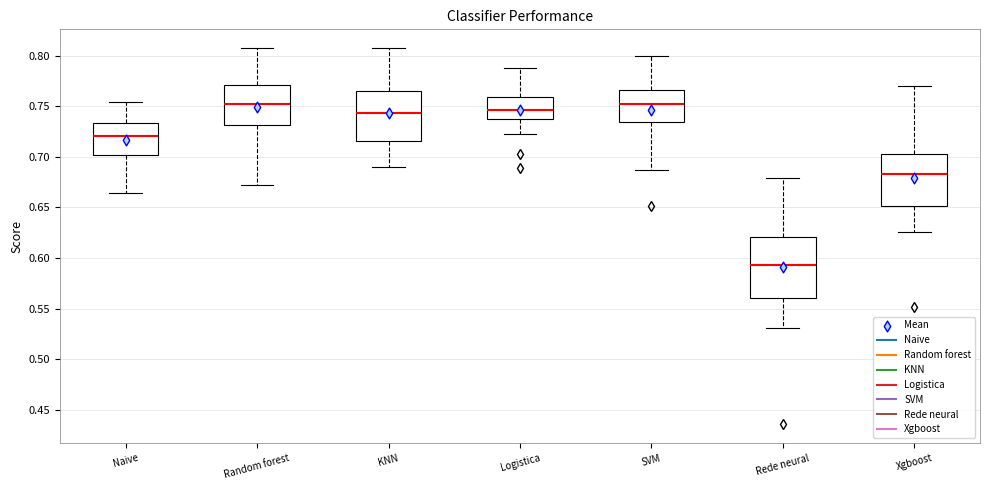

Reading left to right, read every box against the y-axis: the position of its median line, the range the box covers, and the ends of its whiskers. The values are not printed on the chart, so give them approximately, as read against the axis.

Naive: median 0.720, box 0.700 to 0.735, whiskers 0.665 to 0.755
Random forest: median 0.755, box 0.730 to 0.770, whiskers 0.670 to 0.805
KNN: median 0.745, box 0.715 to 0.765, whiskers 0.690 to 0.805
Logistica: median 0.745, box 0.735 to 0.760, whiskers 0.725 to 0.790
SVM: median 0.750, box 0.735 to 0.765, whiskers 0.685 to 0.800
Rede neural: median 0.595, box 0.560 to 0.620, whiskers 0.530 to 0.680
Xgboost: median 0.685, box 0.650 to 0.705, whiskers 0.625 to 0.770